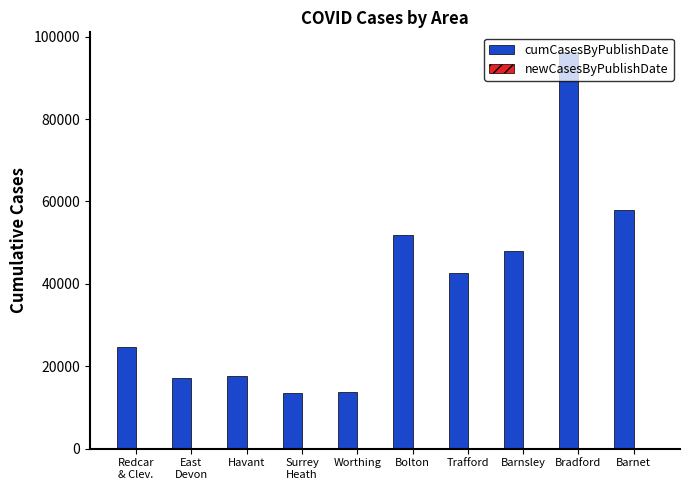

At which category does the chart reach its peak across all series?

Bradford